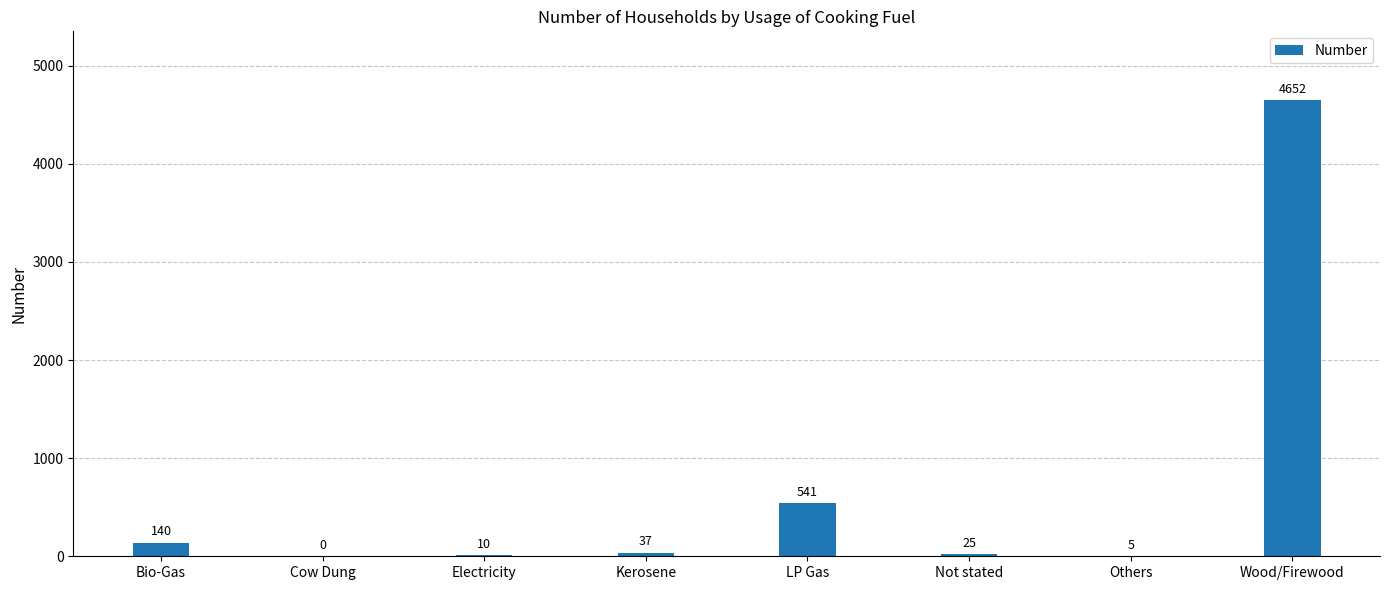

How many data points does each series have?

8